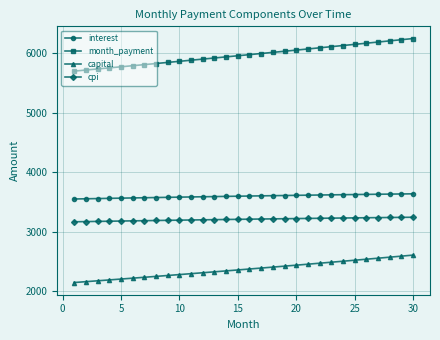

What is the difference between the second highest and second lowest values in the capital series?

428.8